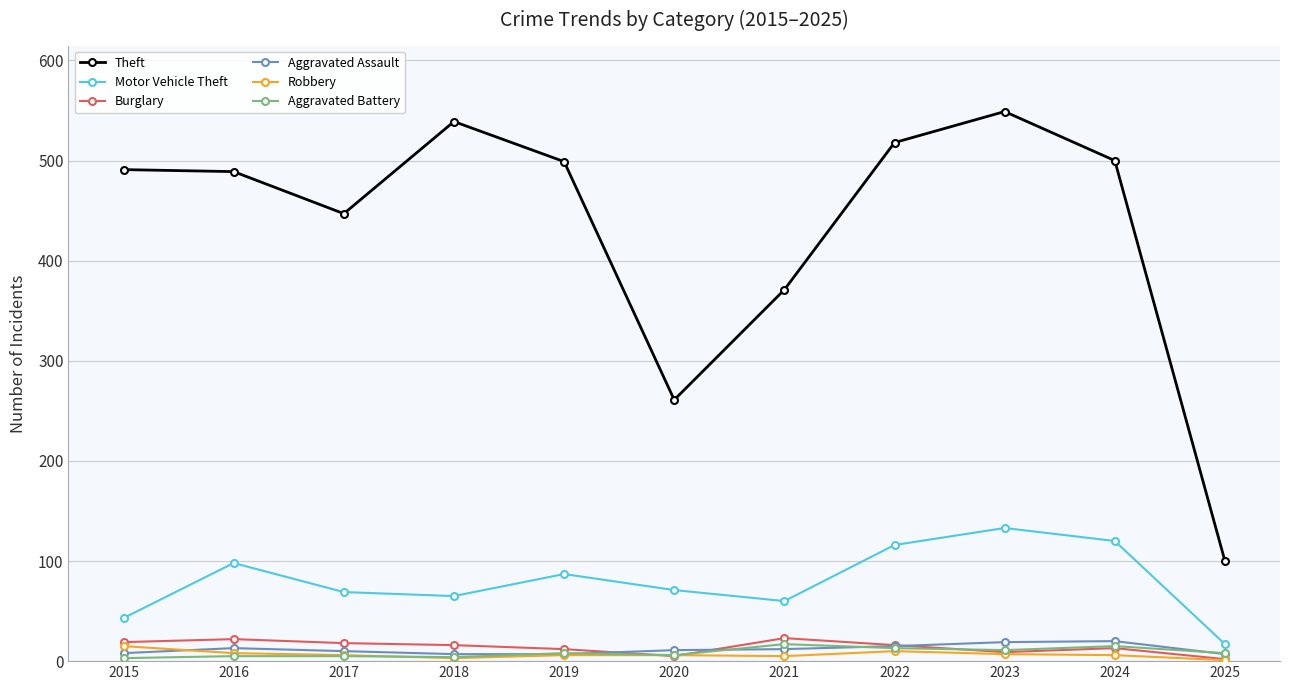

How many data points does each series have?

11